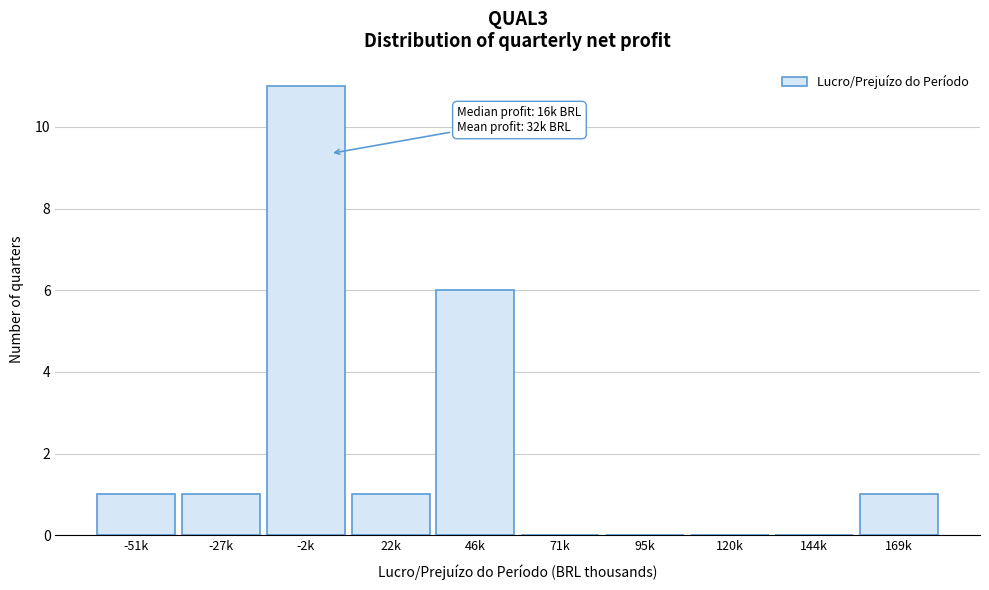

Reading left to right, transcribe all the data shown in this chart.

-51k=1	-27k=1	-2k=11	22k=1	46k=6	71k=0	95k=0	120k=0	144k=0	169k=1